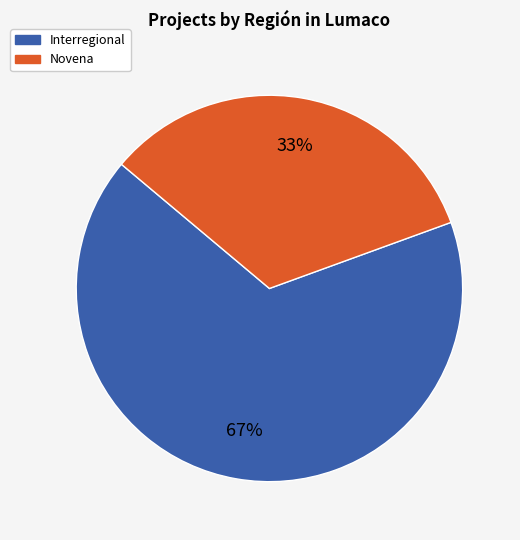

Rank the categories by value from highest to lowest.

Interregional, Novena